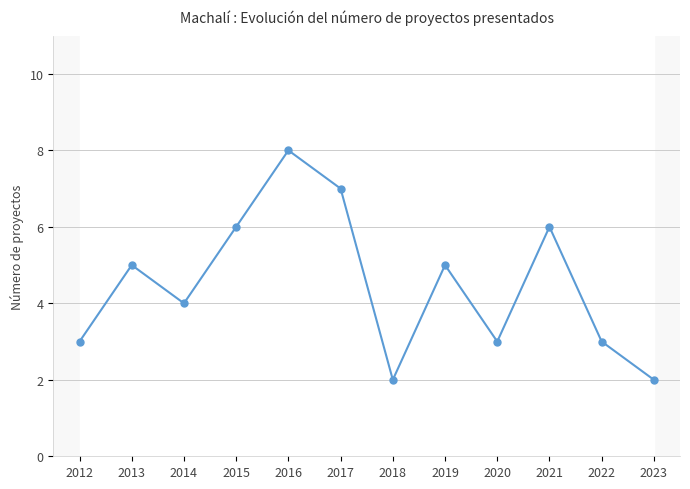

Count the values in the range 3 to 6.

8